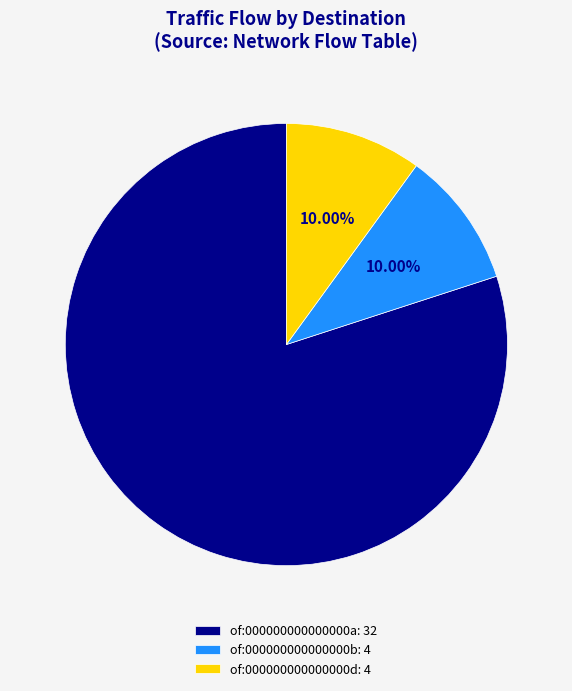

To the nearest percent, what is the combined percentage of of:000000000000000b and of:000000000000000a?

90%